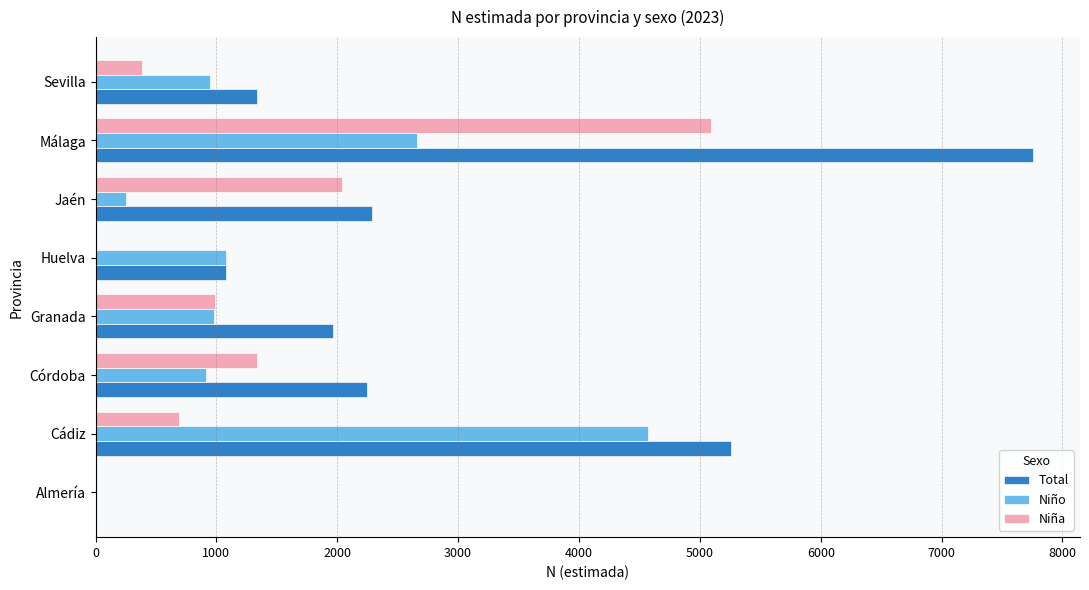

What is the highest value of the Niño series?

4568